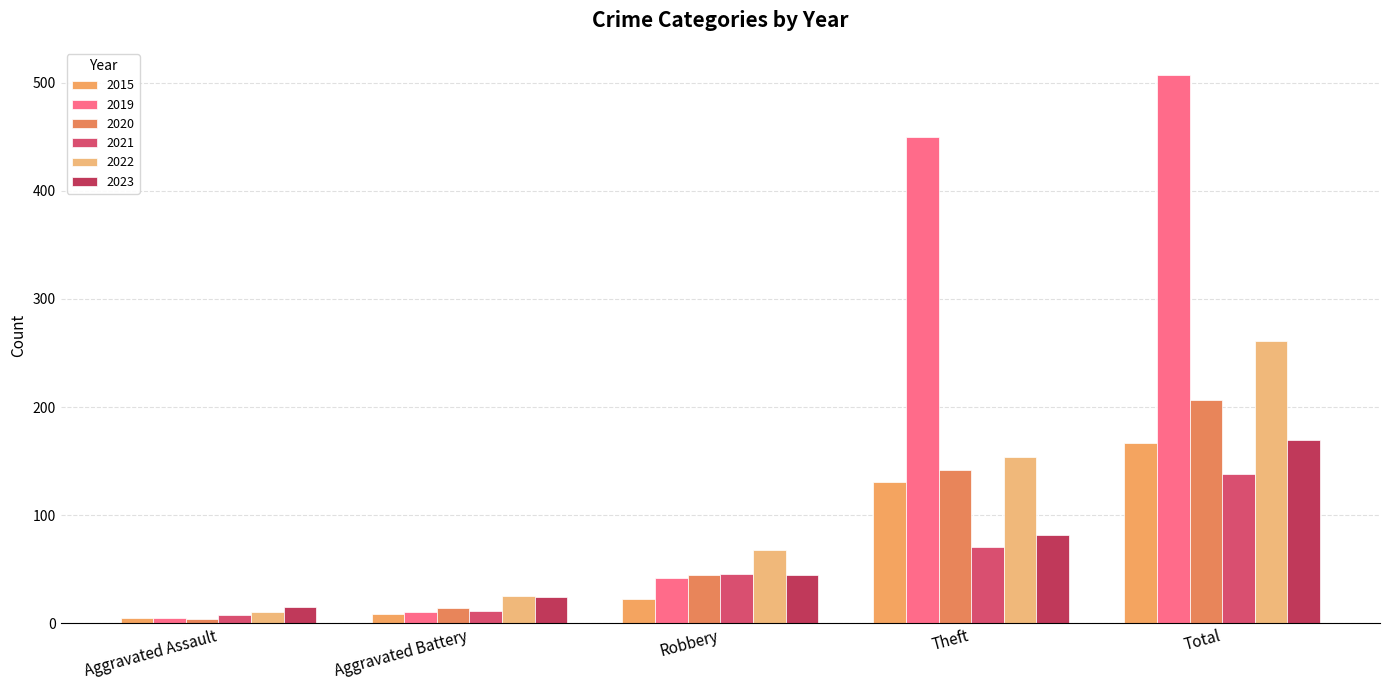

What is the sum of all 2021 values?

274